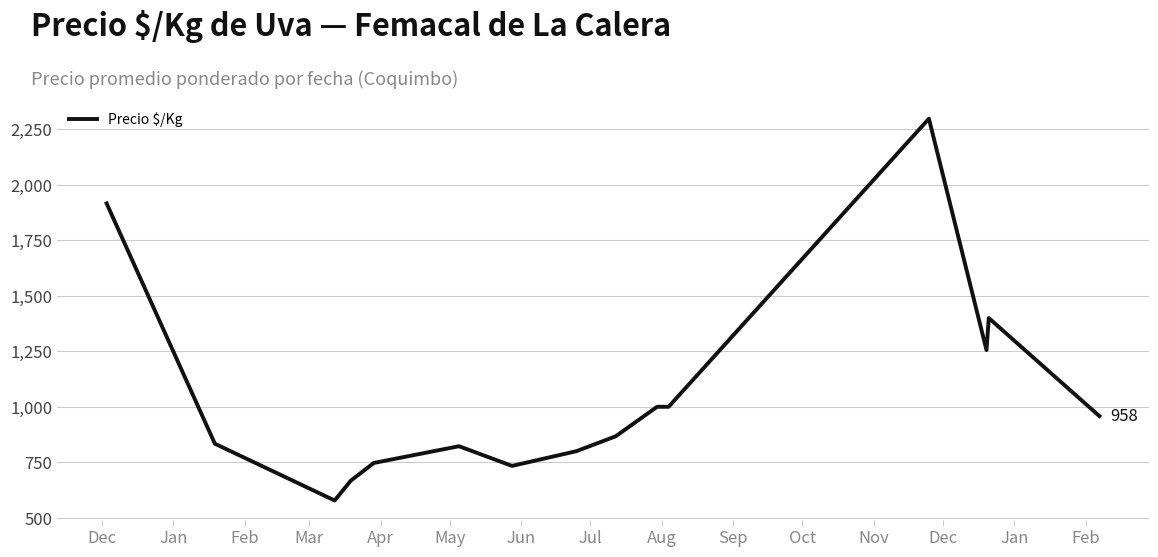

What is the smallest value displayed?

577.7